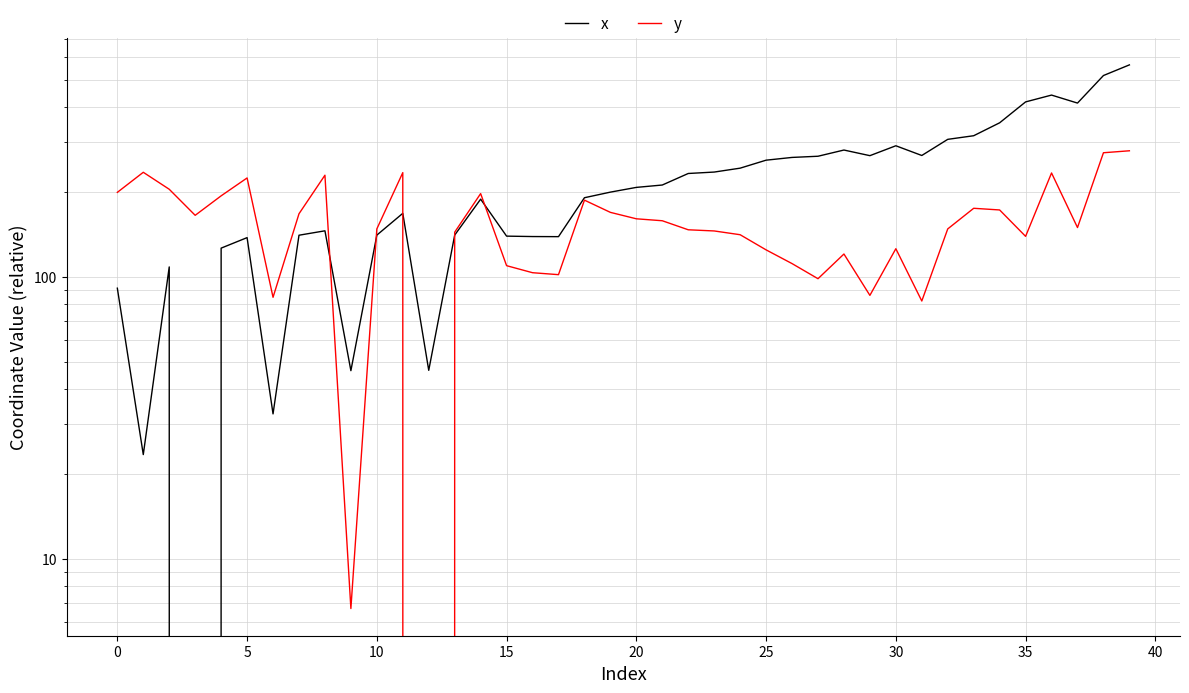

Which series has the widest spread of values?

x